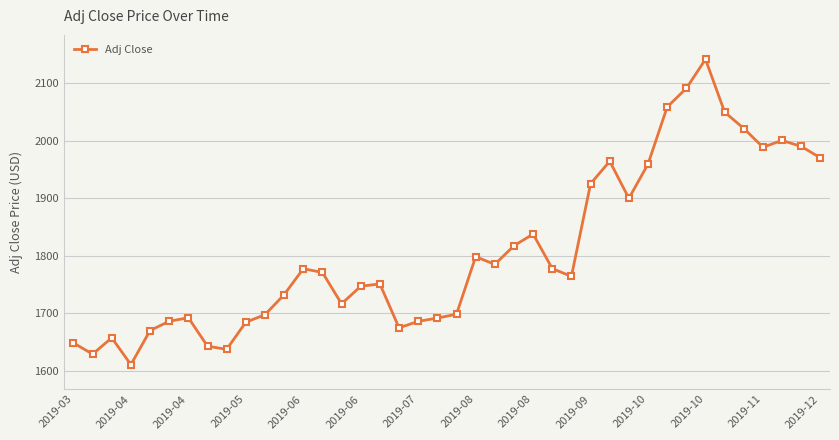

What is the average value?

1808.8